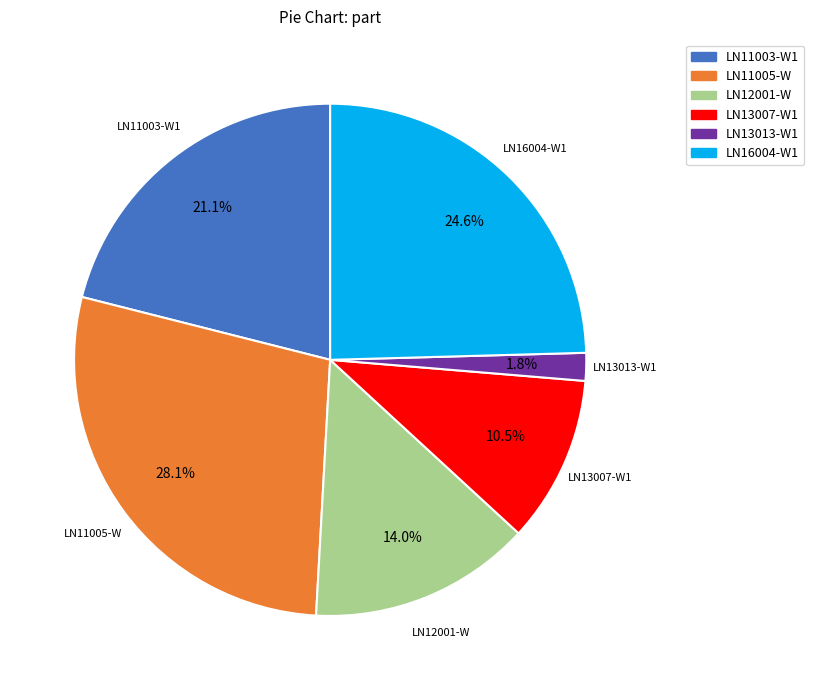

To the nearest percent, what is the difference between the largest and smallest slice percentages?

26%